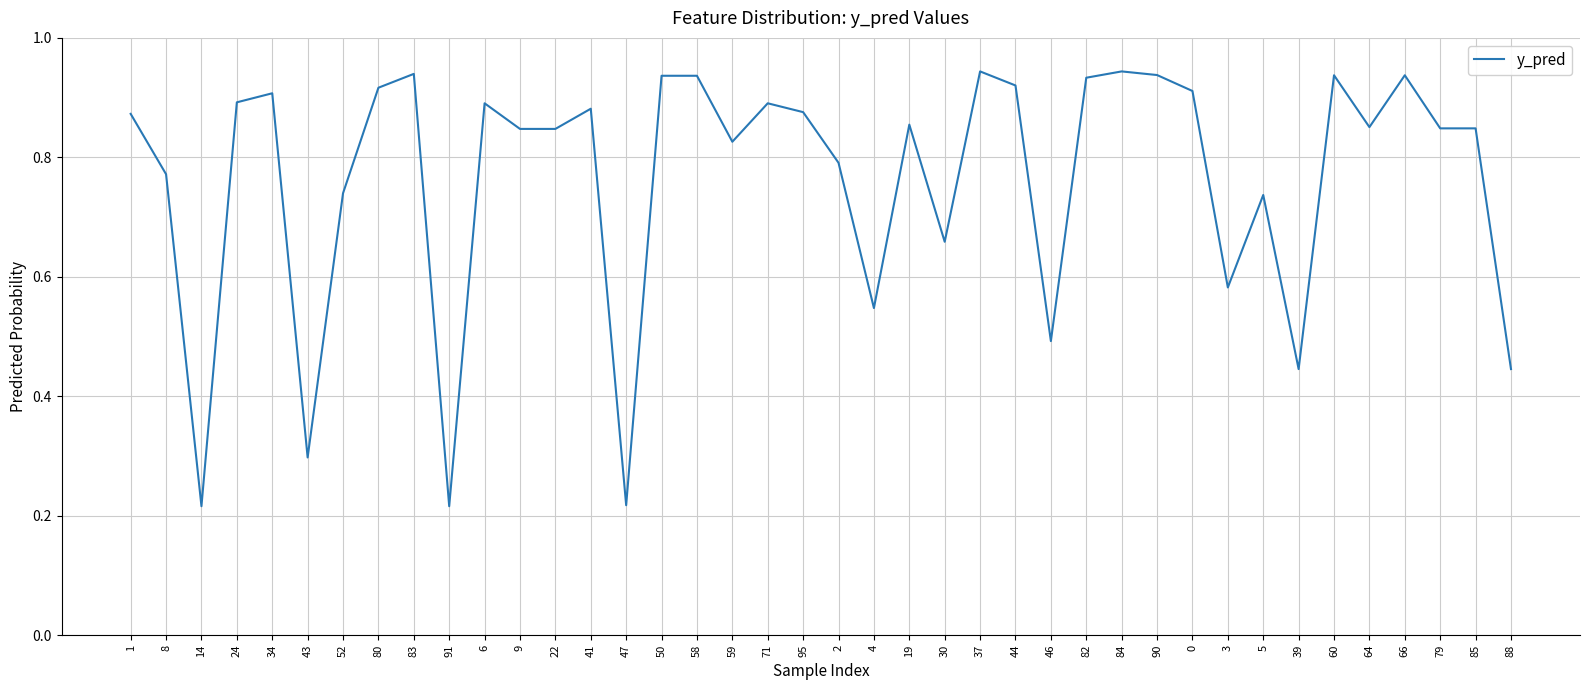

What position from the left is 58?

17